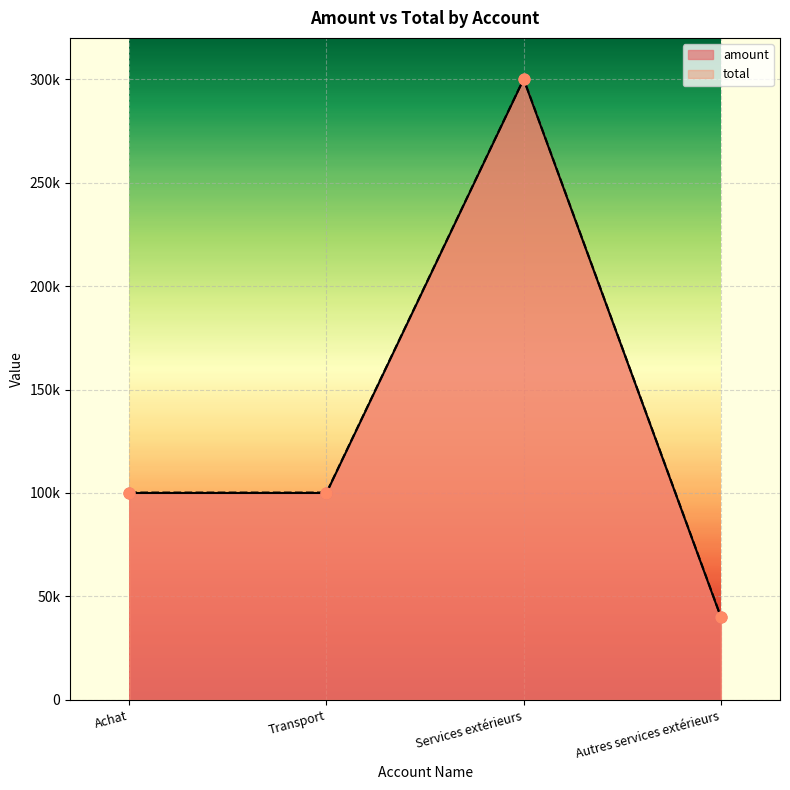

Which series contains the lowest Y value?

amount